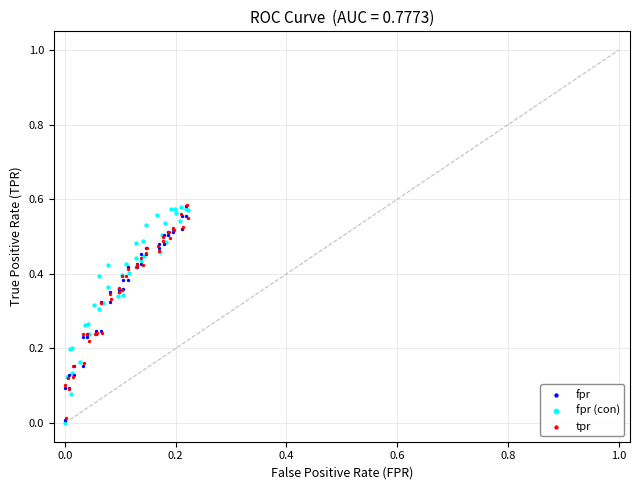

Which series has the widest spread of Y values?

fpr (con)